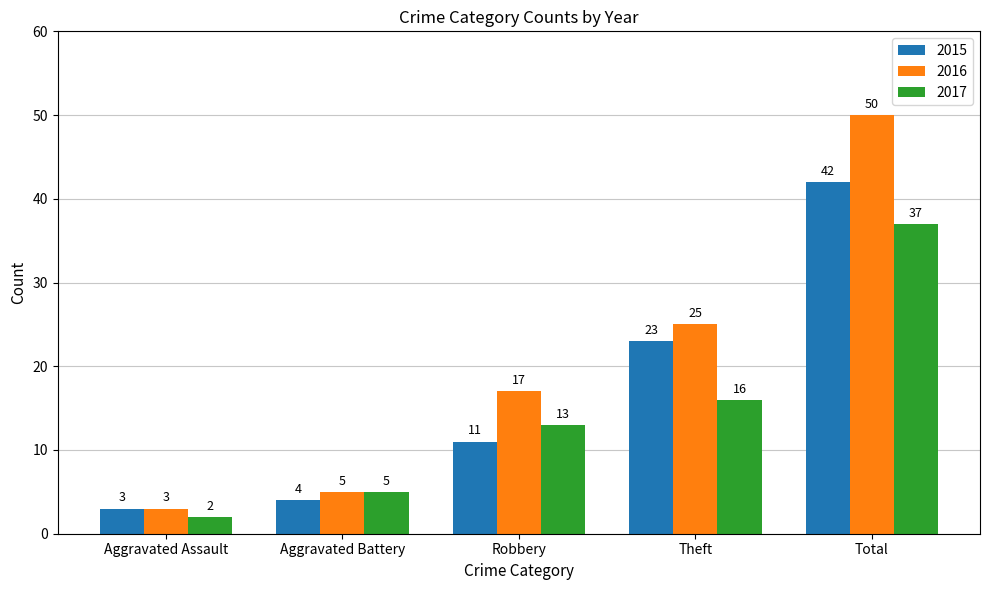

At how many categories does at least one series exceed 42?

1